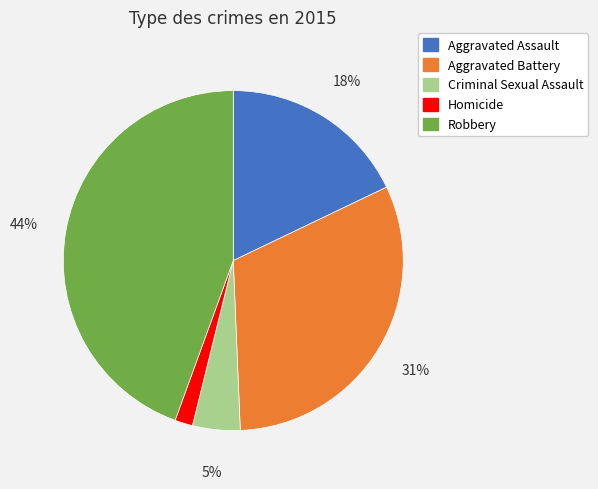

What is the ratio of the value at Aggravated Assault to the value at Aggravated Battery?

0.6